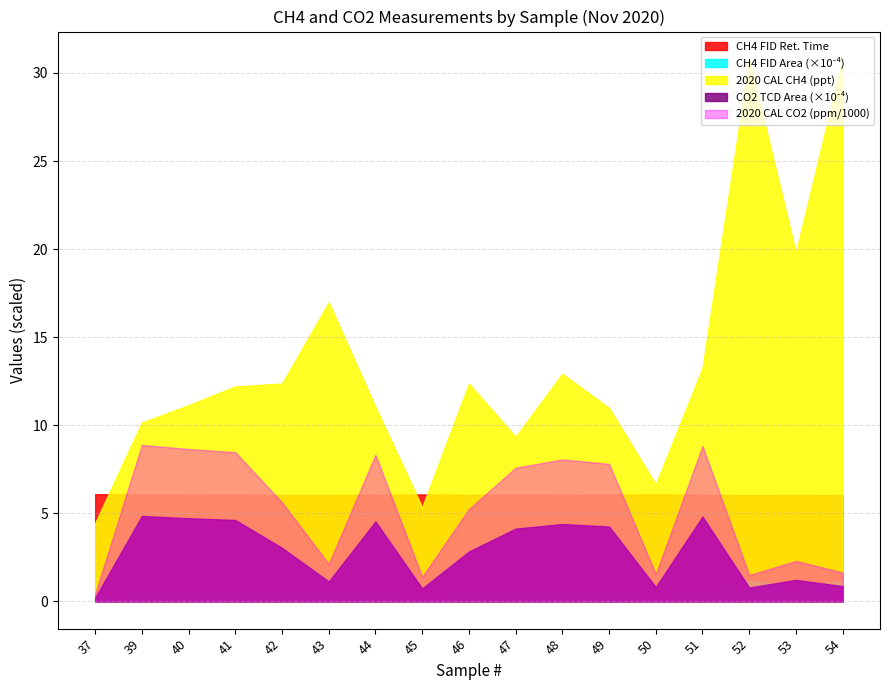

At how many categories does at least one series exceed 221634?

1